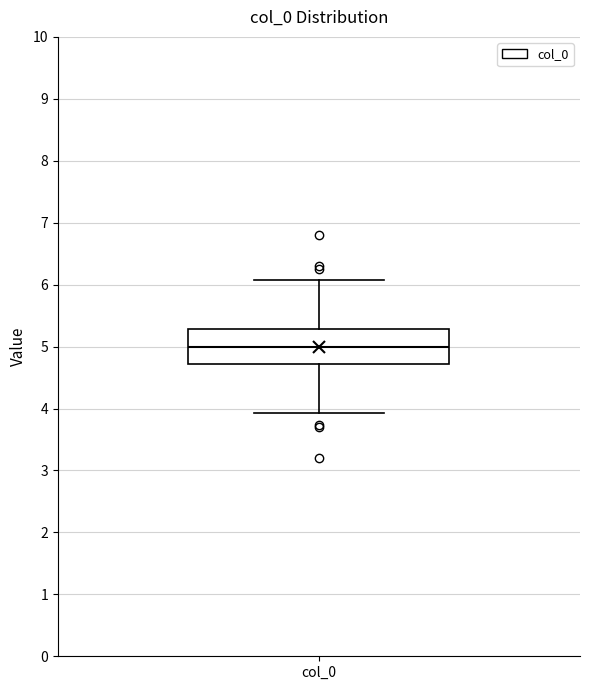

Where does the median line of the box for col_0 sit on the y-axis? The values are not printed on the chart, so give them approximately, as read against the axis.

5.0